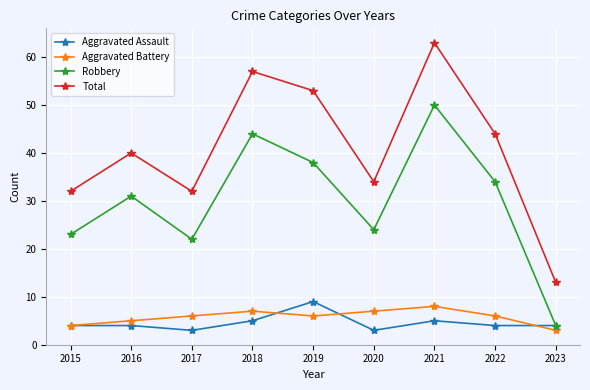

Rank the series at 2020 from highest to lowest value.

Total, Robbery, Aggravated Battery, Aggravated Assault